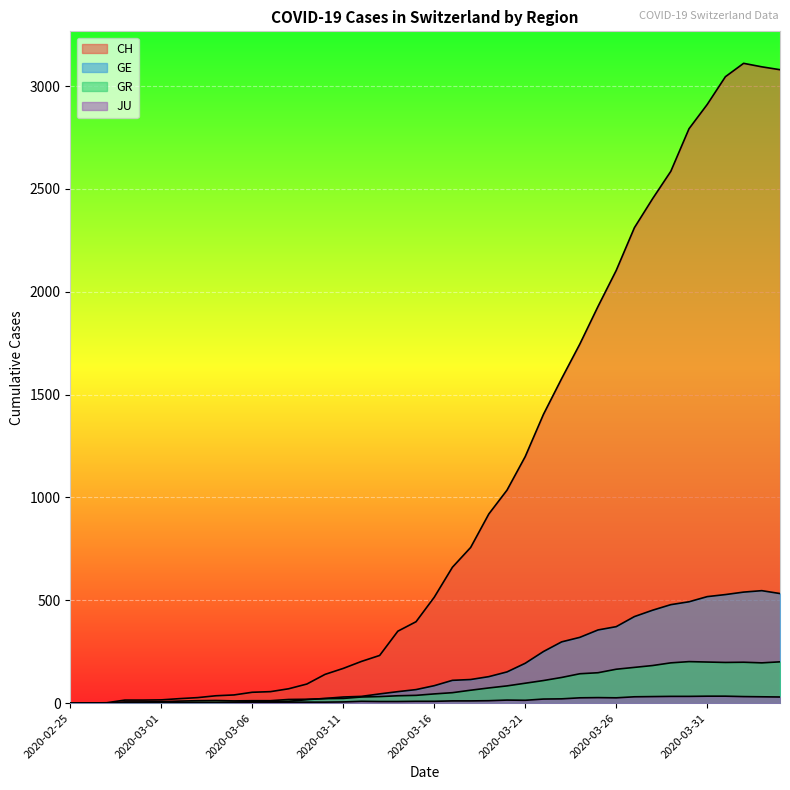

How many lines are shown in the chart?

4